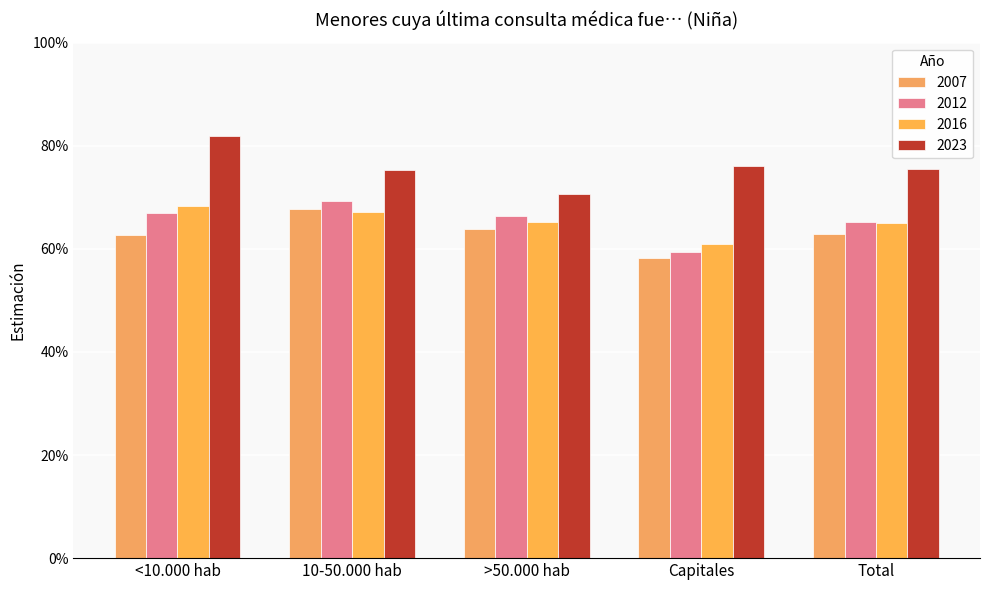

How many categories are shown in the chart?

5